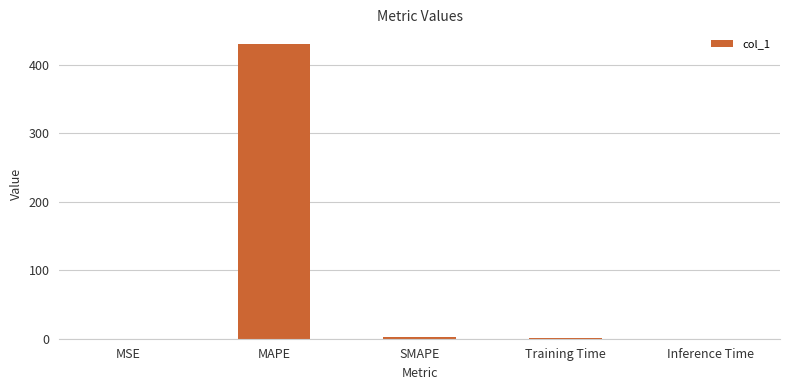

Are the bars horizontal?

No